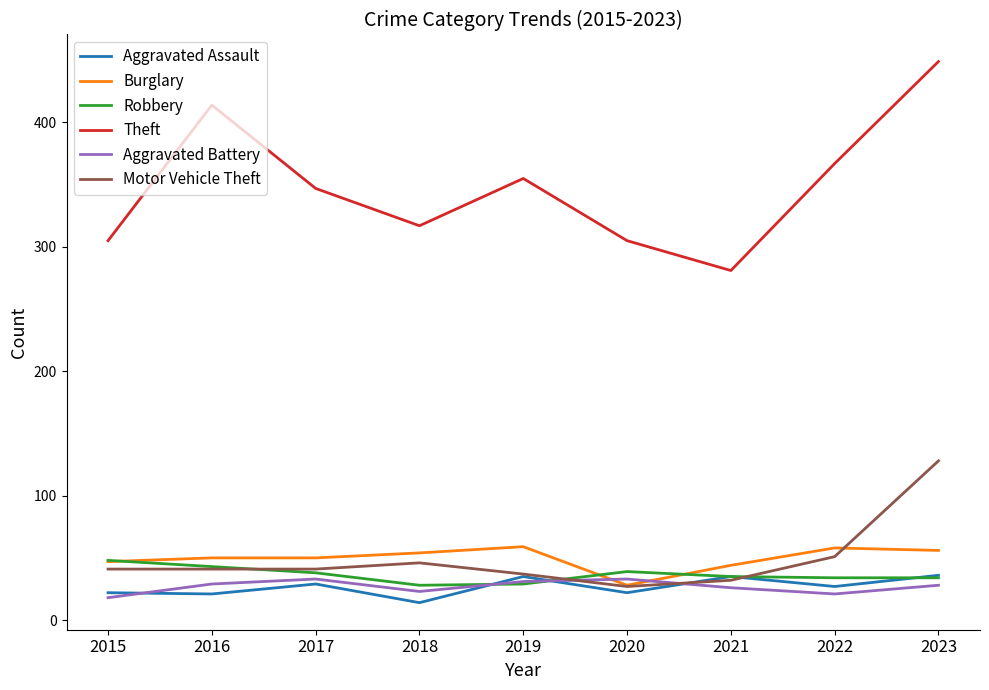

How many categories are shown in the chart?

9